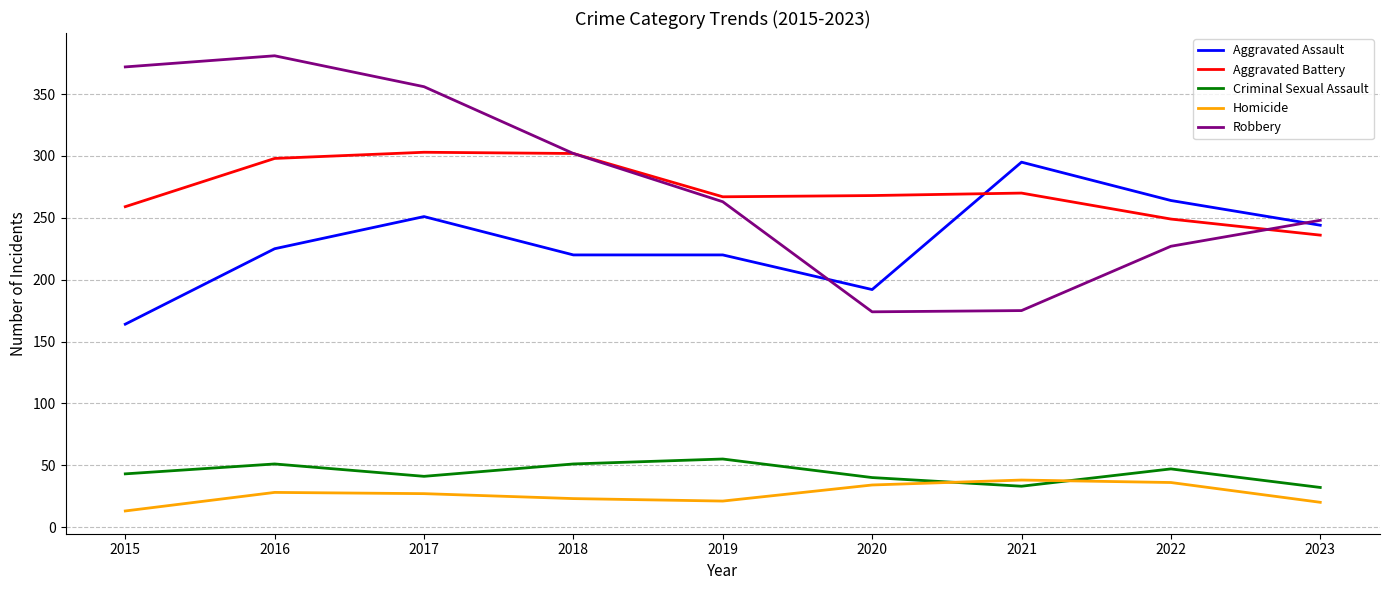

How many lines are shown in the chart?

5